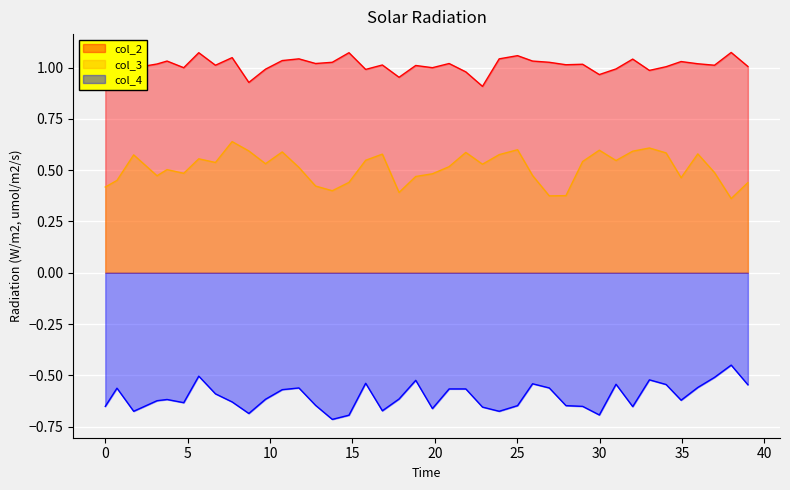

Which series has the largest total across all categories?

col_2